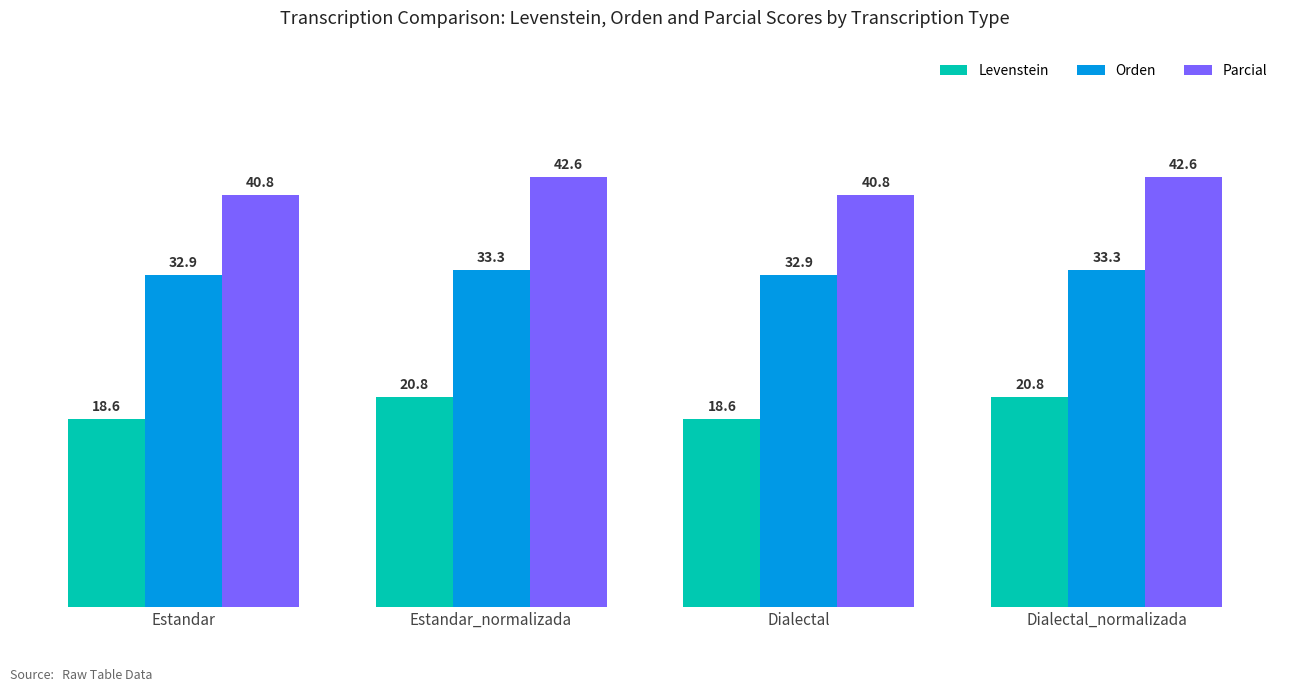

What is the minimum value for Levenstein?

18.6